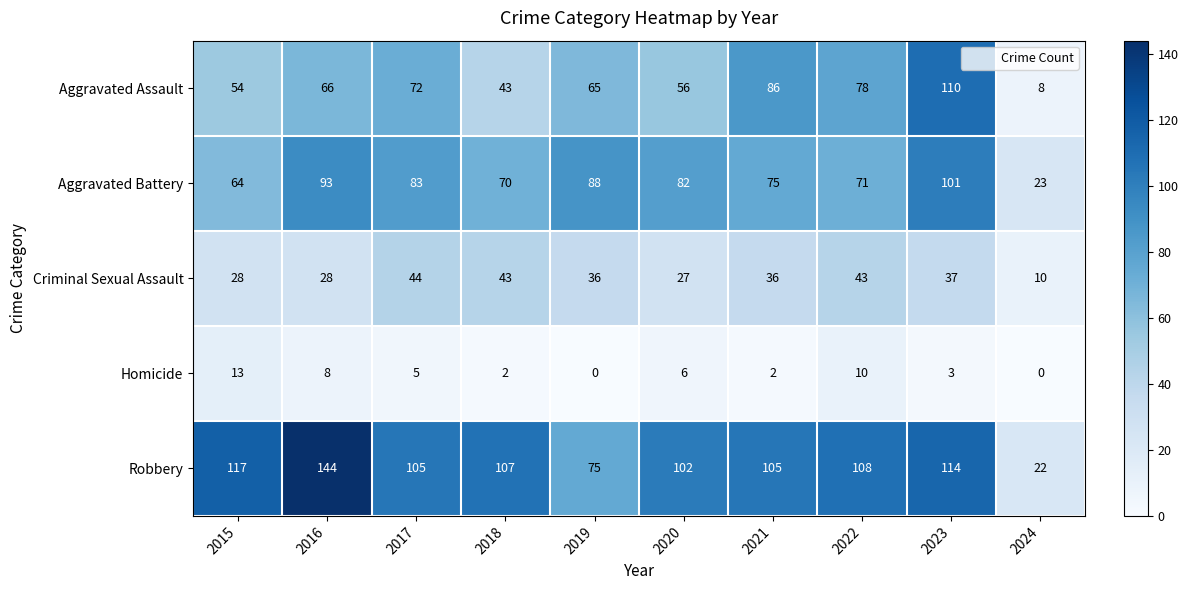

How many categories are shown in the chart?

10